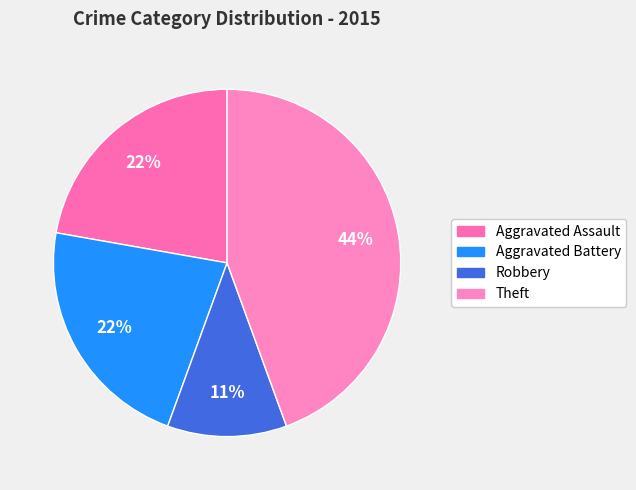

Count the number of slices in the pie.

4